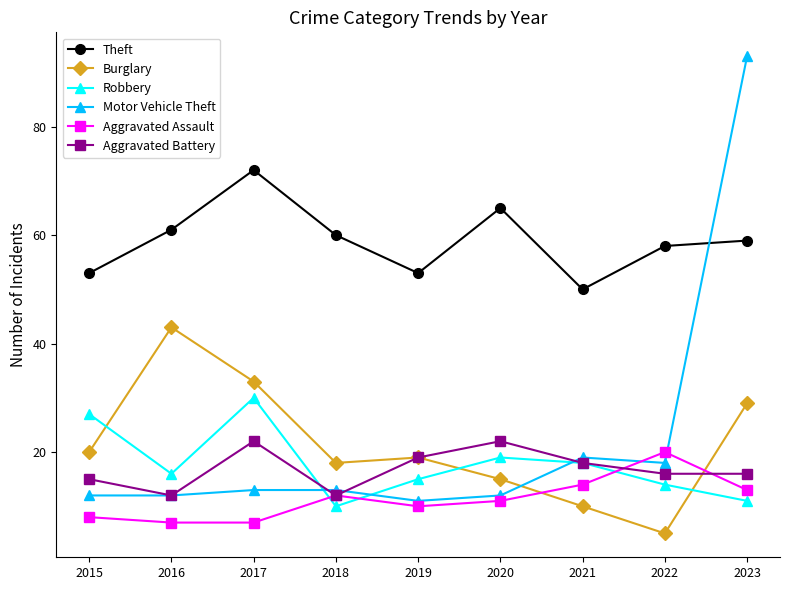

What is the difference between the Aggravated Battery values at 2015 and 2019?

4